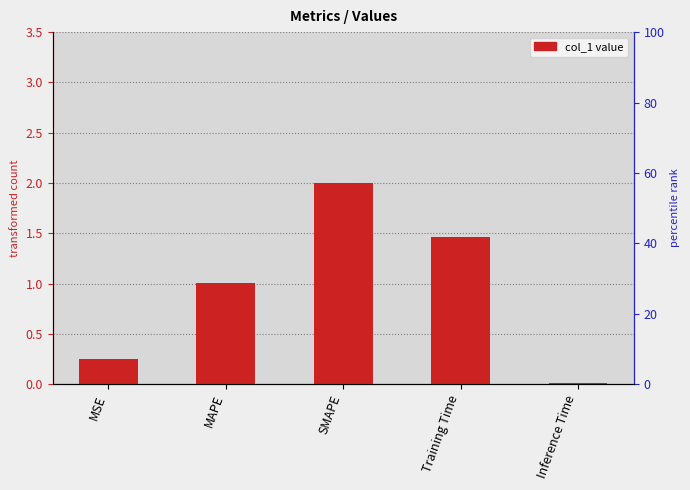

List the labels in order of value, smallest first.

Inference Time, MSE, MAPE, Training Time, SMAPE